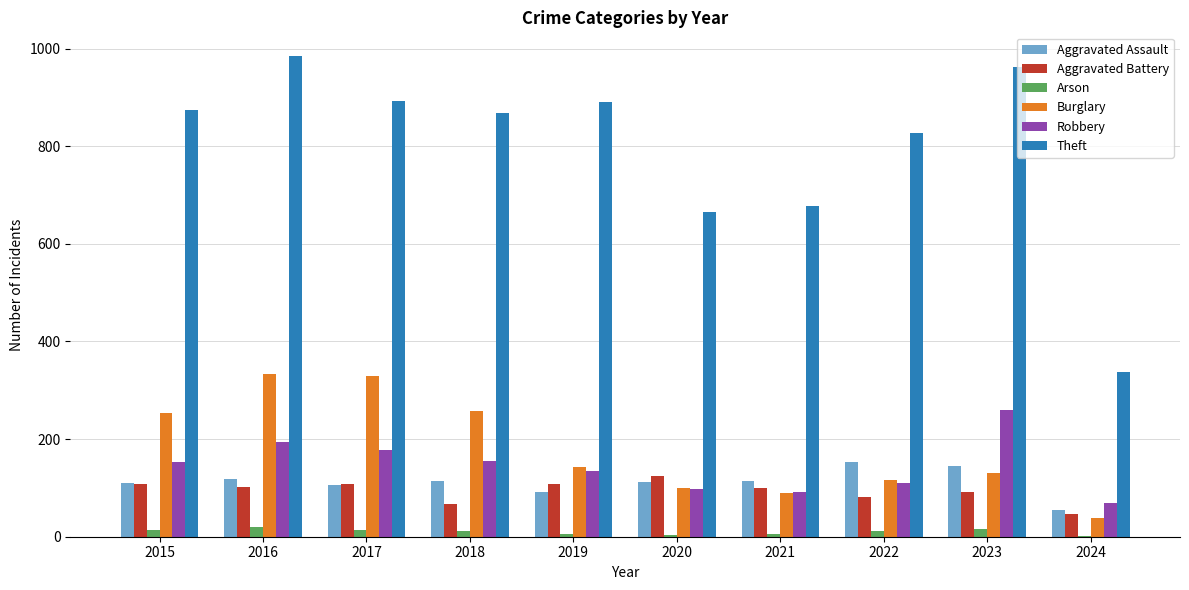

What is the average value of the Burglary series?

179